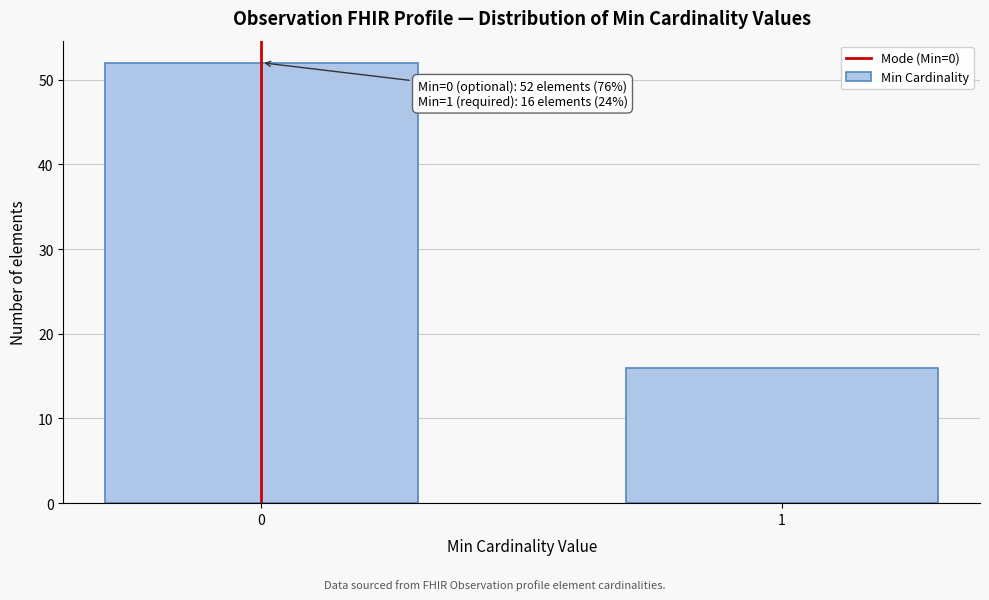

Reading left to right, what are all the values shown in this chart?

52	16